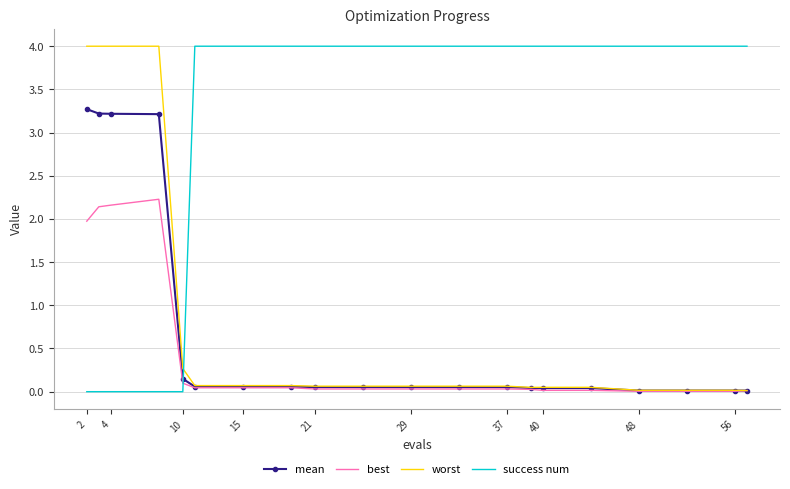

True or false: mean and success num intersect in this chart.

True